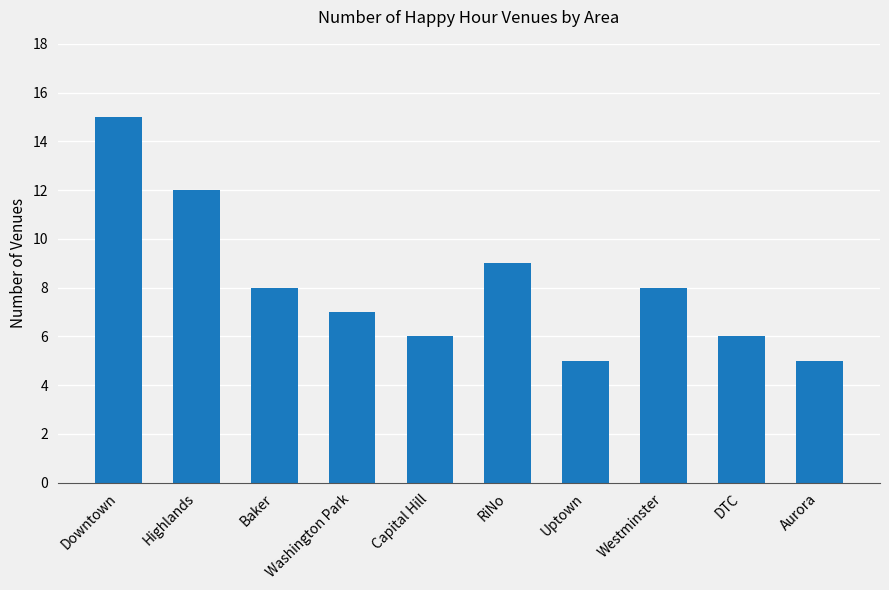

What position from the right is Aurora?

1